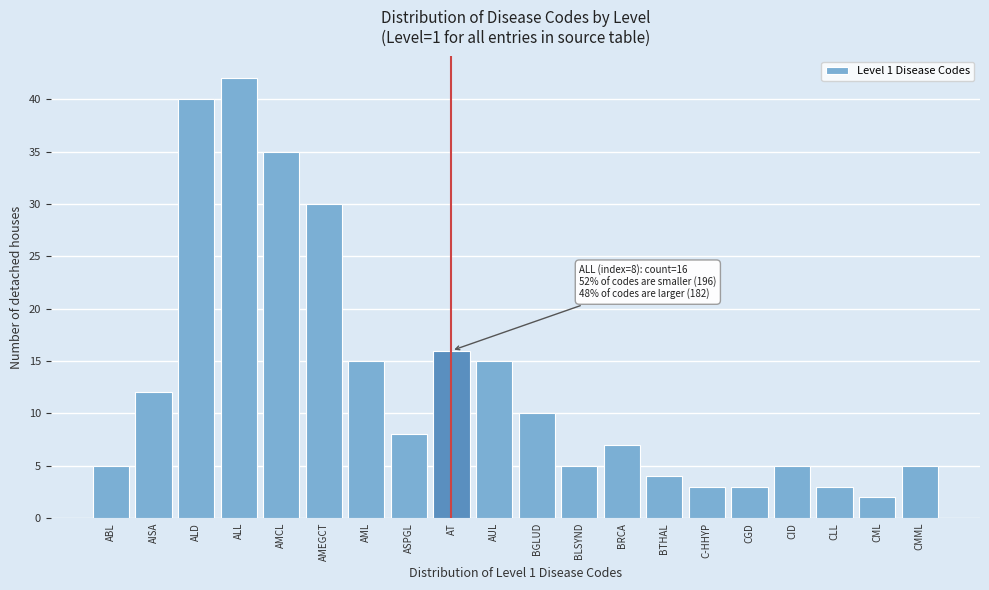

Reading left to right, extract all data points from this chart.

5	12	40	42	35	30	15	8	16	15	10	5	7	4	3	3	5	3	2	5